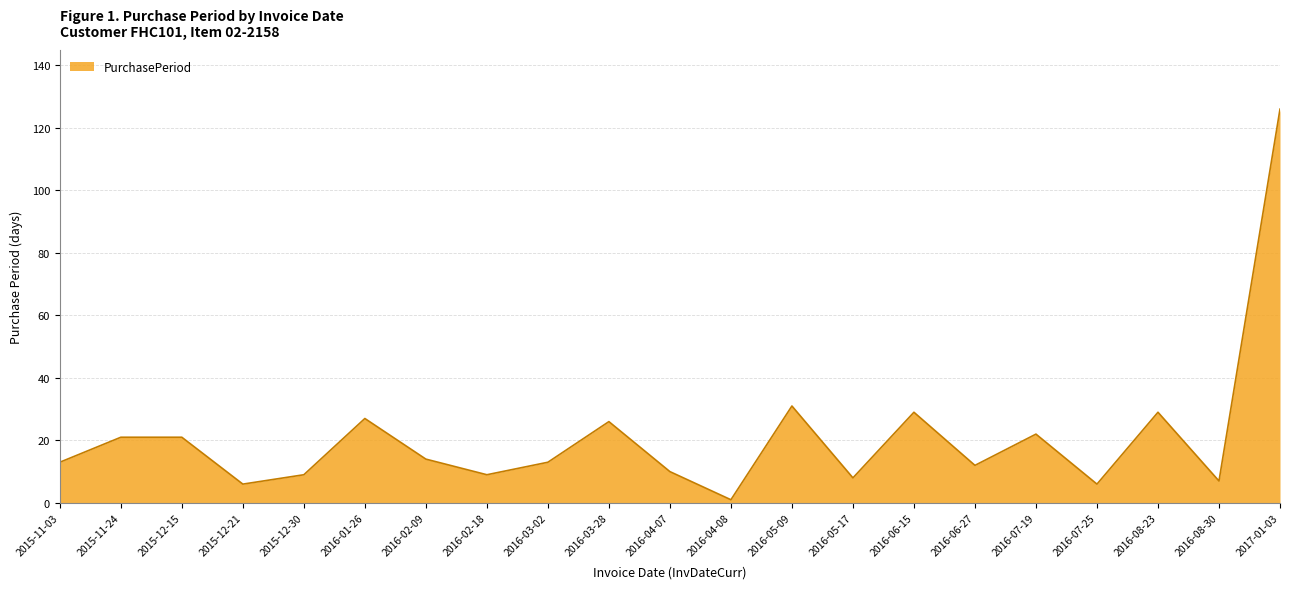

The chart shows a value of 3 at 2016-06-27. True or false?

False